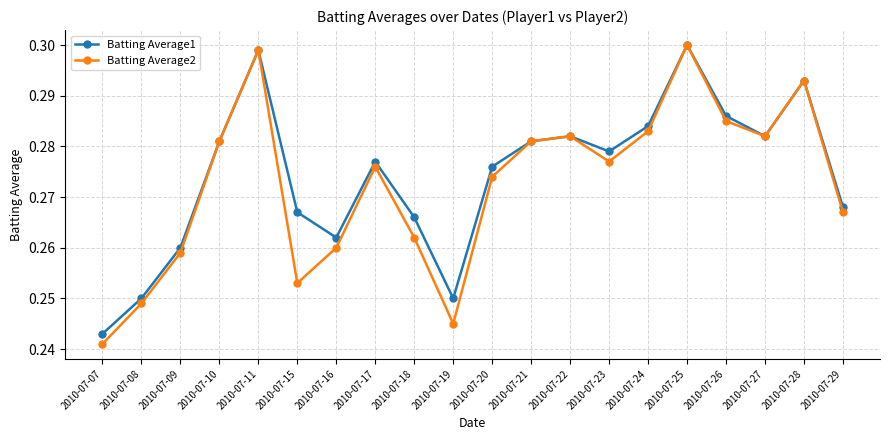

At 2010-07-07, list the series in order from smallest to largest.

Batting Average2, Batting Average1